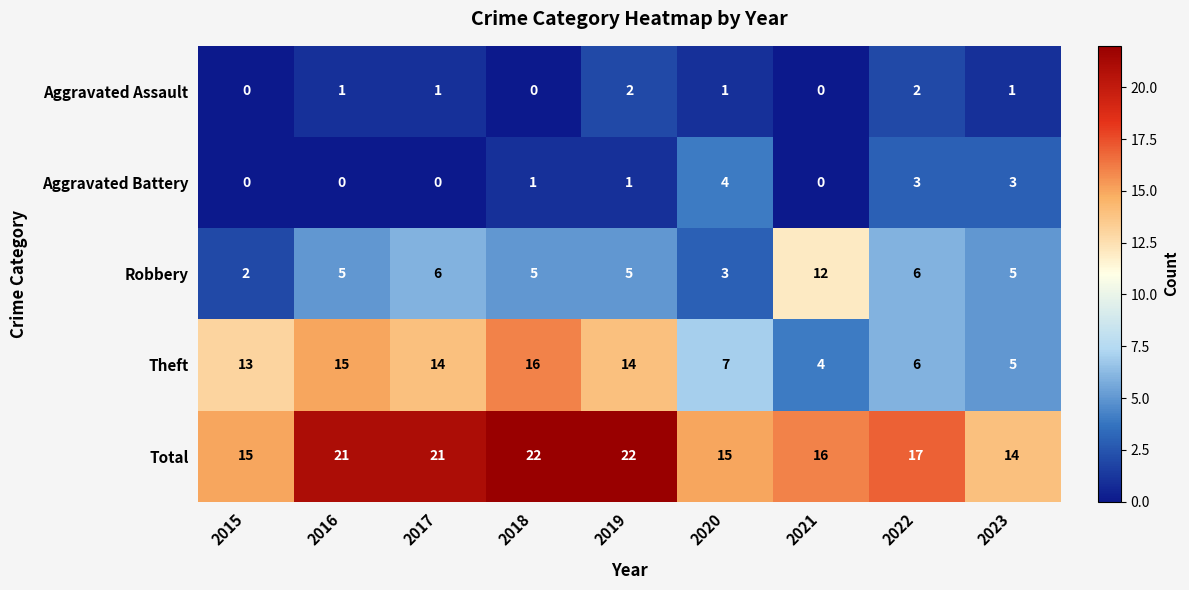

At 2016, list the series in order from largest to smallest.

Total, Theft, Robbery, Aggravated Assault, Aggravated Battery